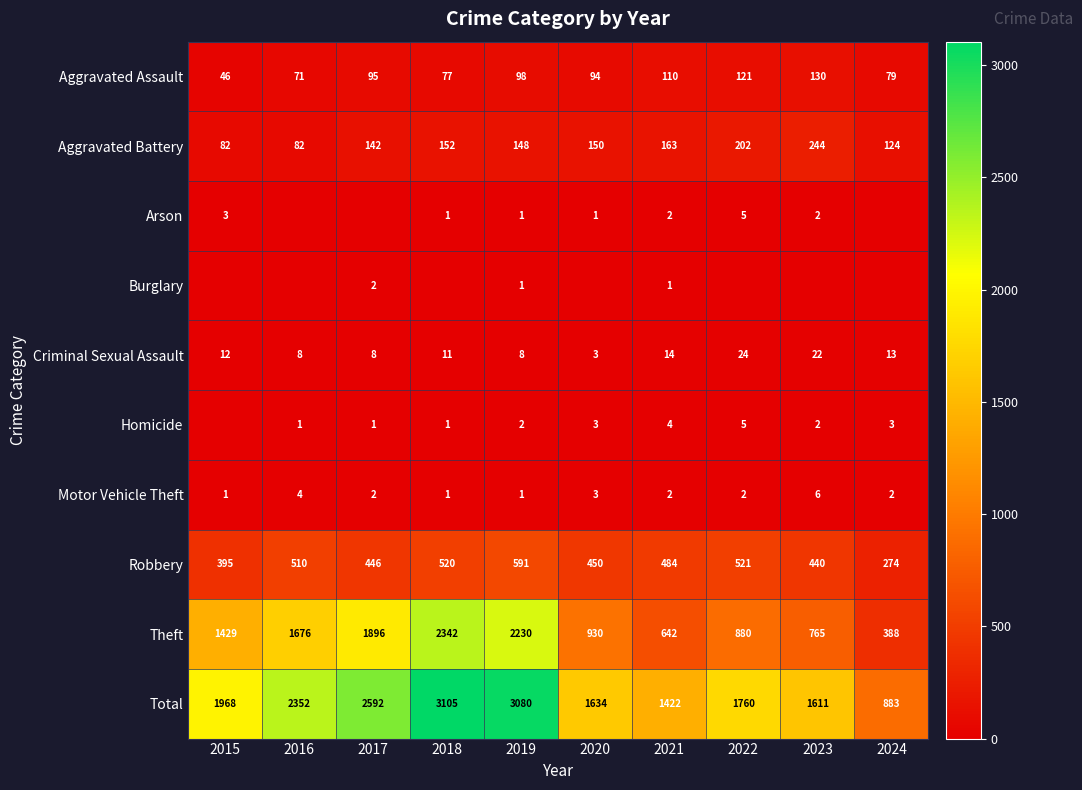

What is the difference between the maximum and minimum values in the Criminal Sexual Assault series?

21